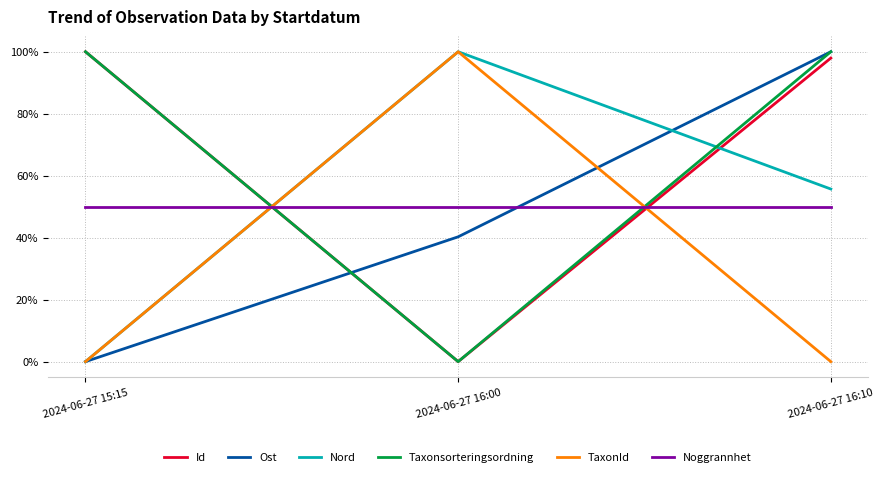

What is the average value of the Ost series?

0.5